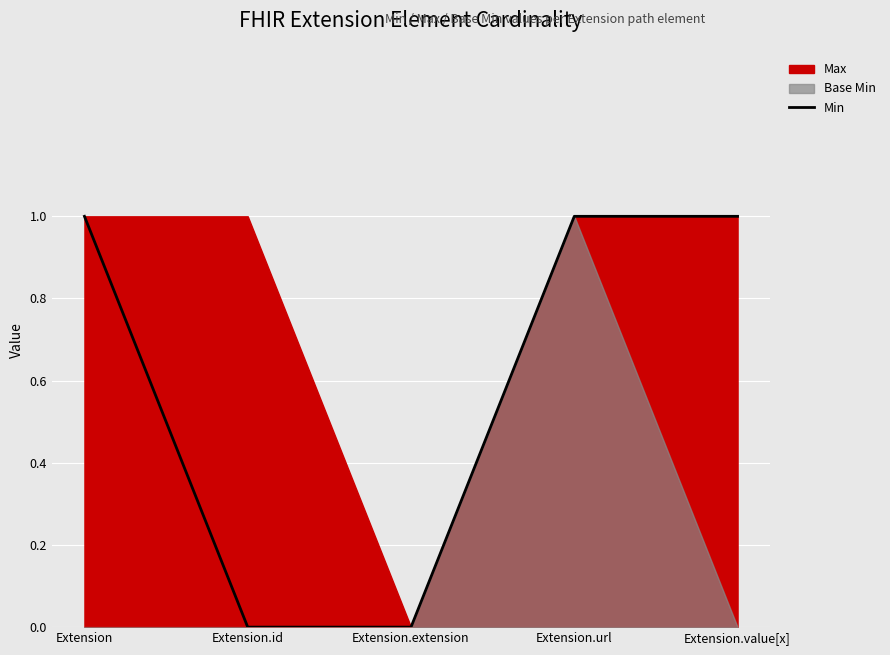

The chart shows a value of 1 at Extension.value[x]. True or false?

True